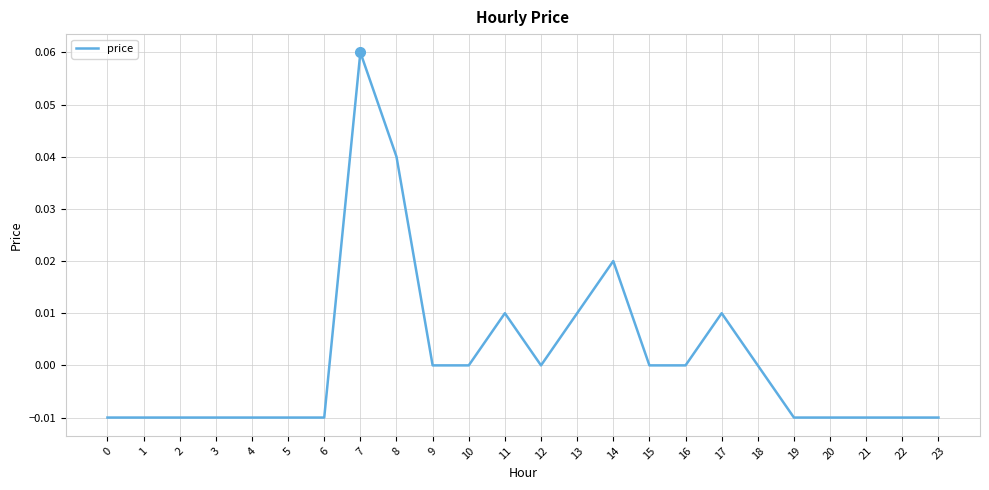

Is it true that the value at 8 is 0.0?

True